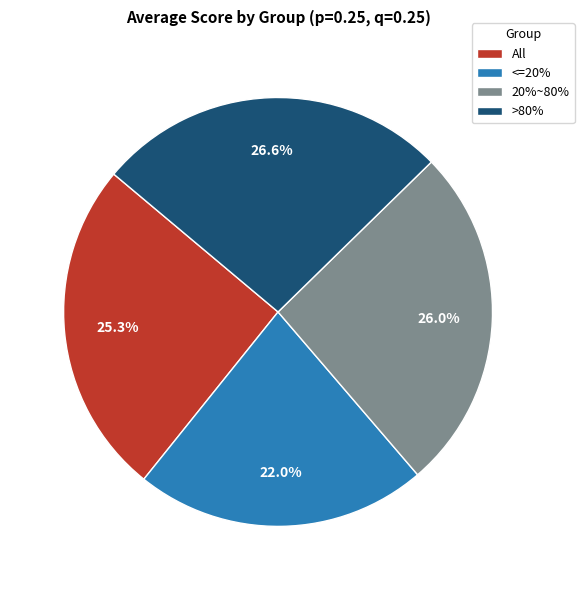

Which category has the biggest portion of the pie?

>80%